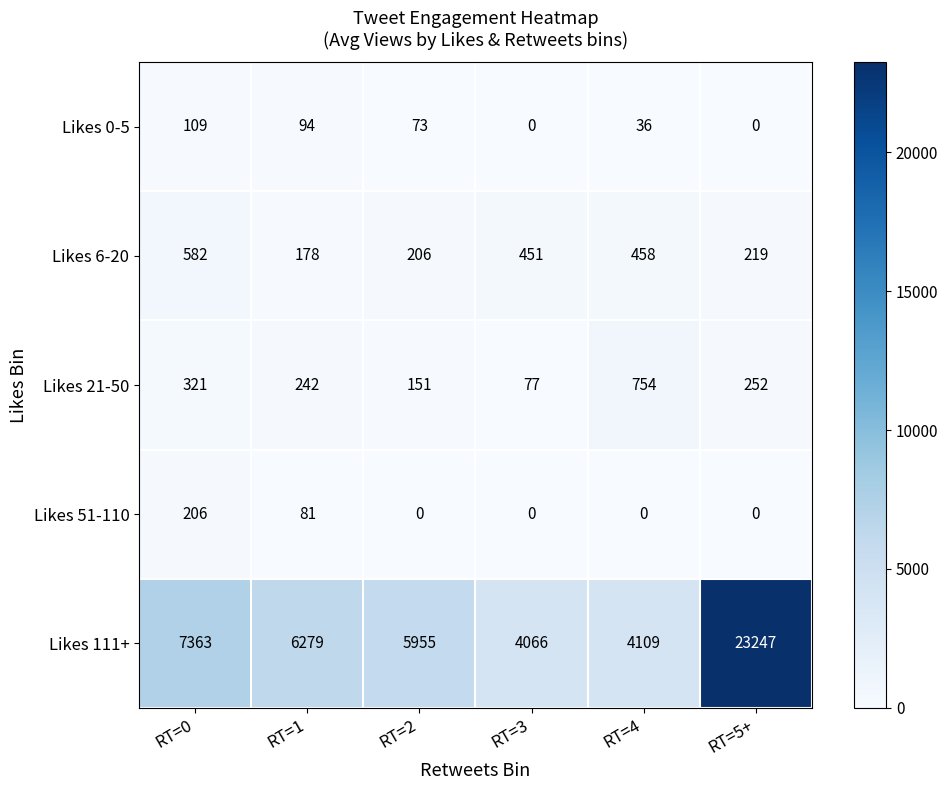

Where is Likes 6-20 nearest to the value 380?

RT=3